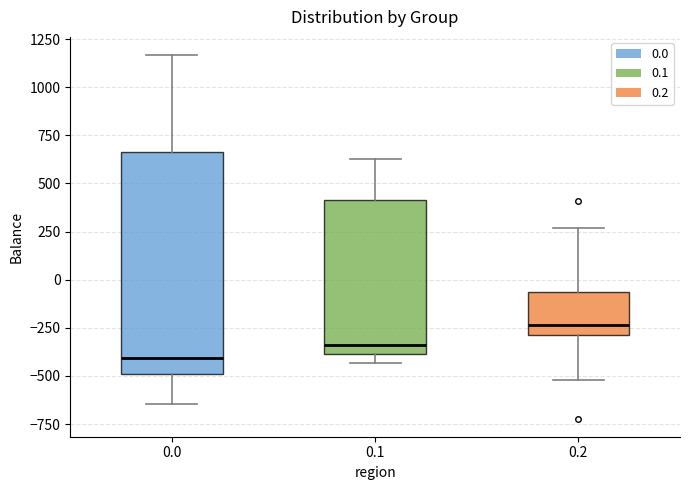

Where does the median line of the box at x = 0.2 sit on the y-axis? The values are not printed on the chart, so give them approximately, as read against the axis.

-250